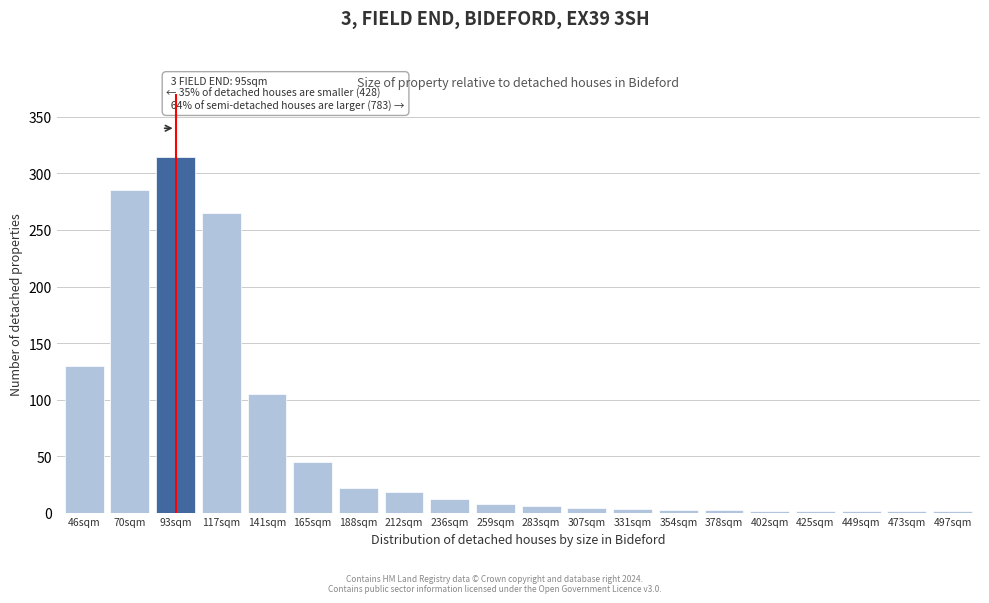

What is the sum of the values at 236sqm and 165sqm?

57